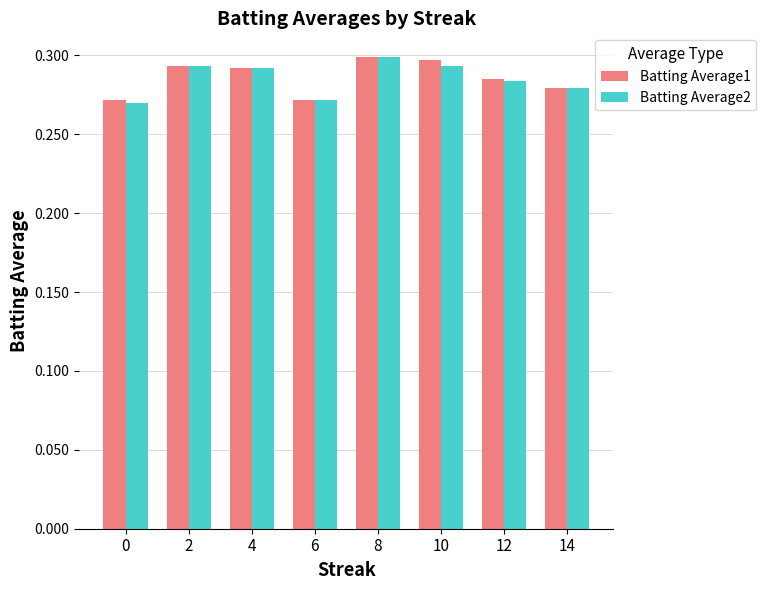

At which category is the sum across all series the highest?

8